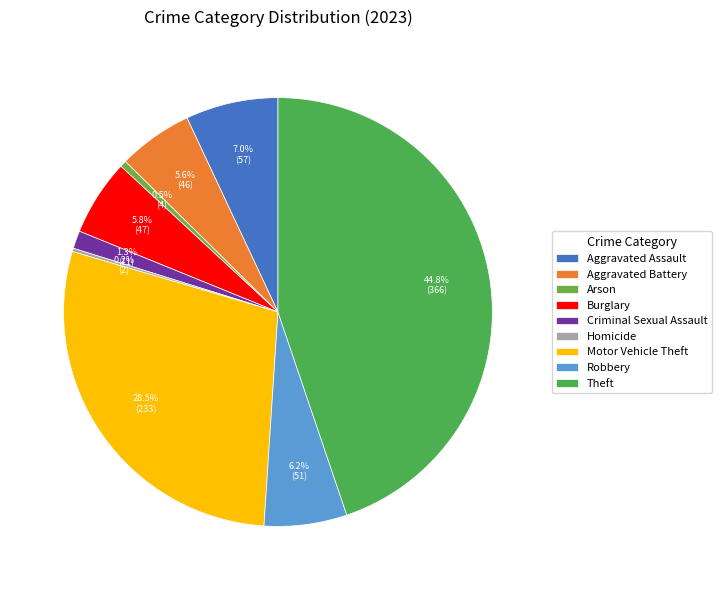

How many segments does this pie chart have?

9